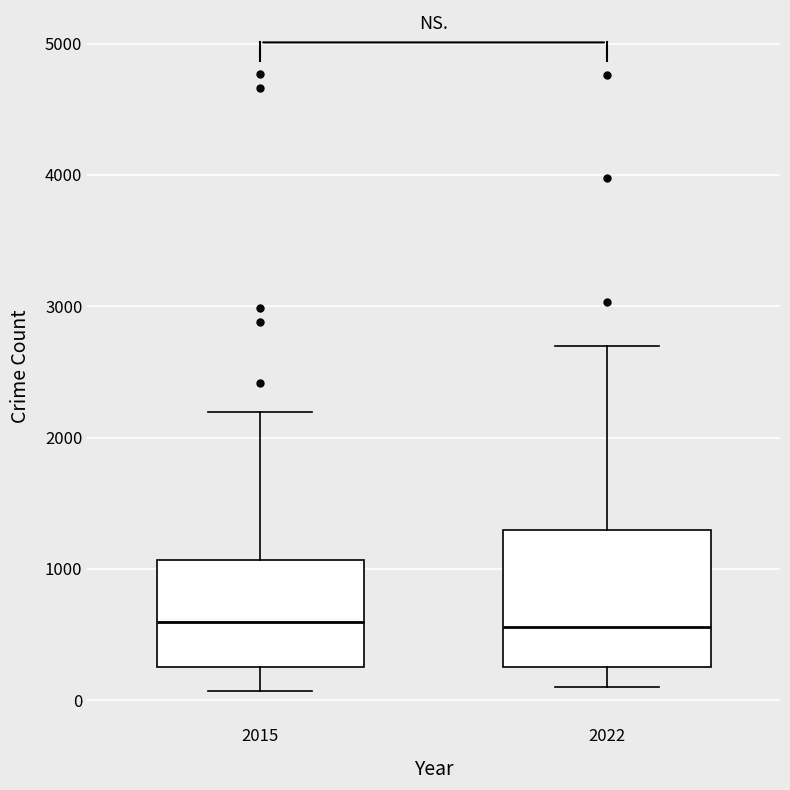

Reading left to right, read every box against the y-axis: the position of its median line, the range the box covers, and the ends of its whiskers. The values are not printed on the chart, so give them approximately, as read against the axis.

2015: median 600, box 300 to 1100, whiskers 100 to 2200
2022: median 600, box 300 to 1300, whiskers 100 to 2700